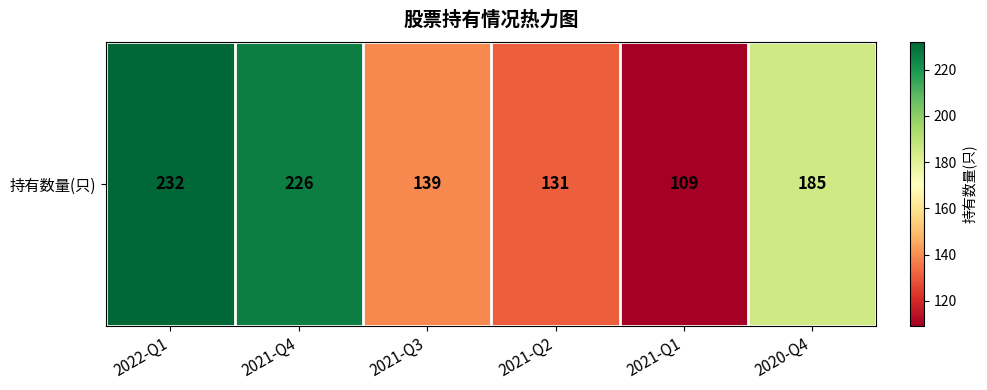

What is the sum of all values?

1022